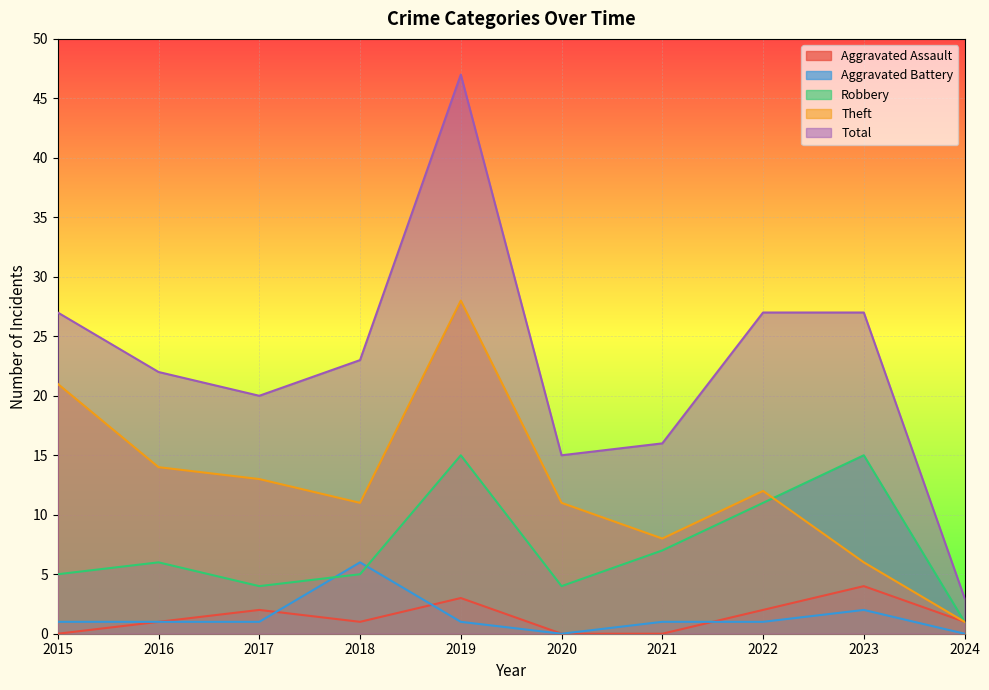

At which category does the chart reach its minimum across all series?

2015